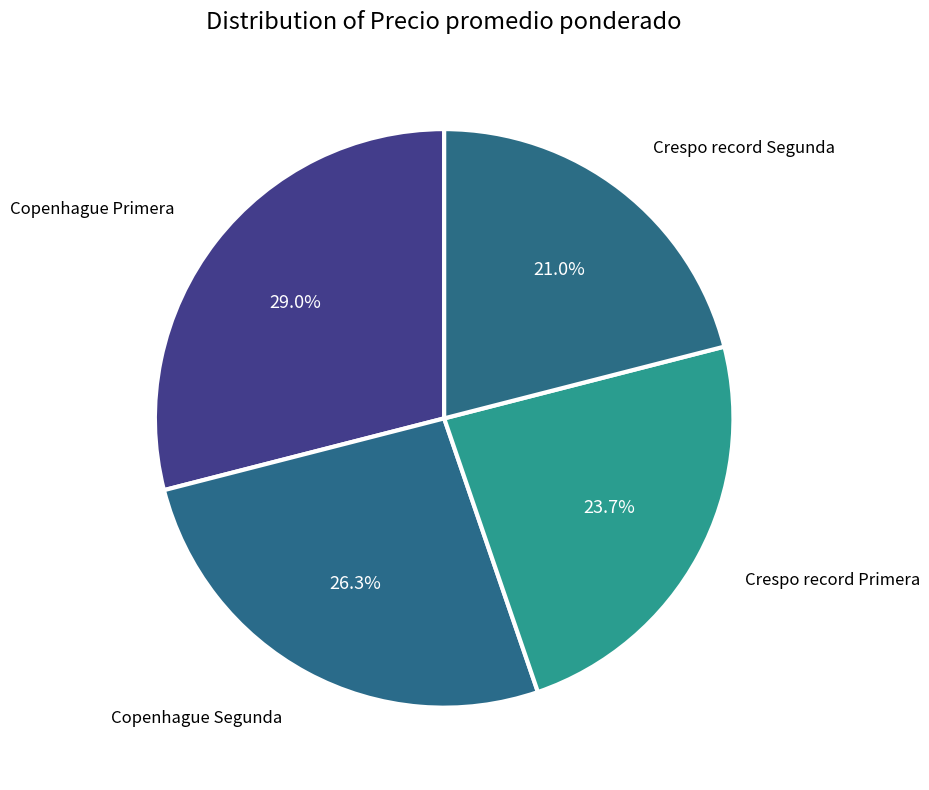

How many slices are in this pie chart?

4